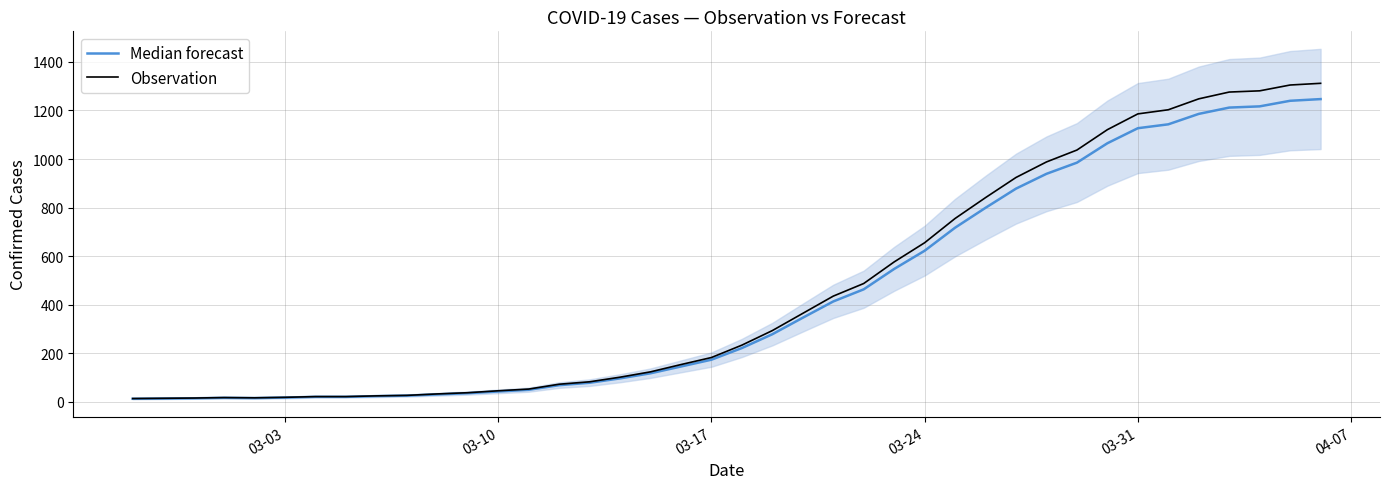

In Median forecast, how many points are lower than both neighbors (excluding endpoints)?

1